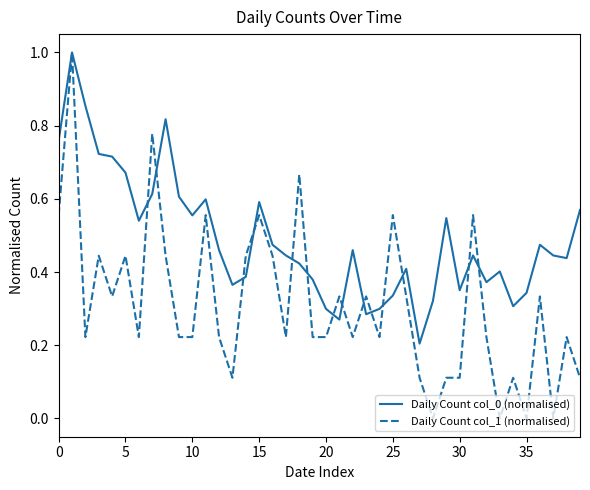

Which series has the widest spread of values?

Daily Count col_1 (normalised)